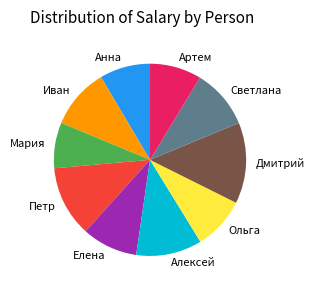

Is the sum of Мария and Ольга greater than half?

No